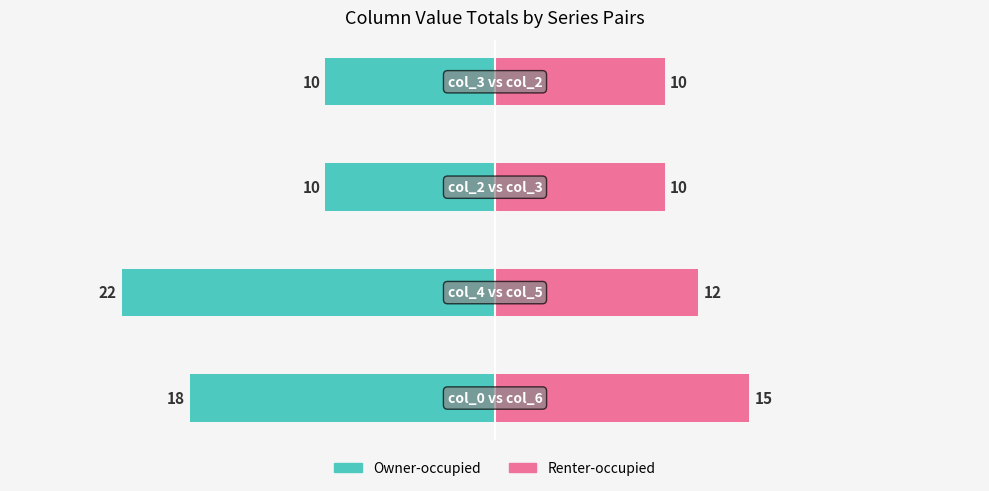

How many bars are there in total?

8